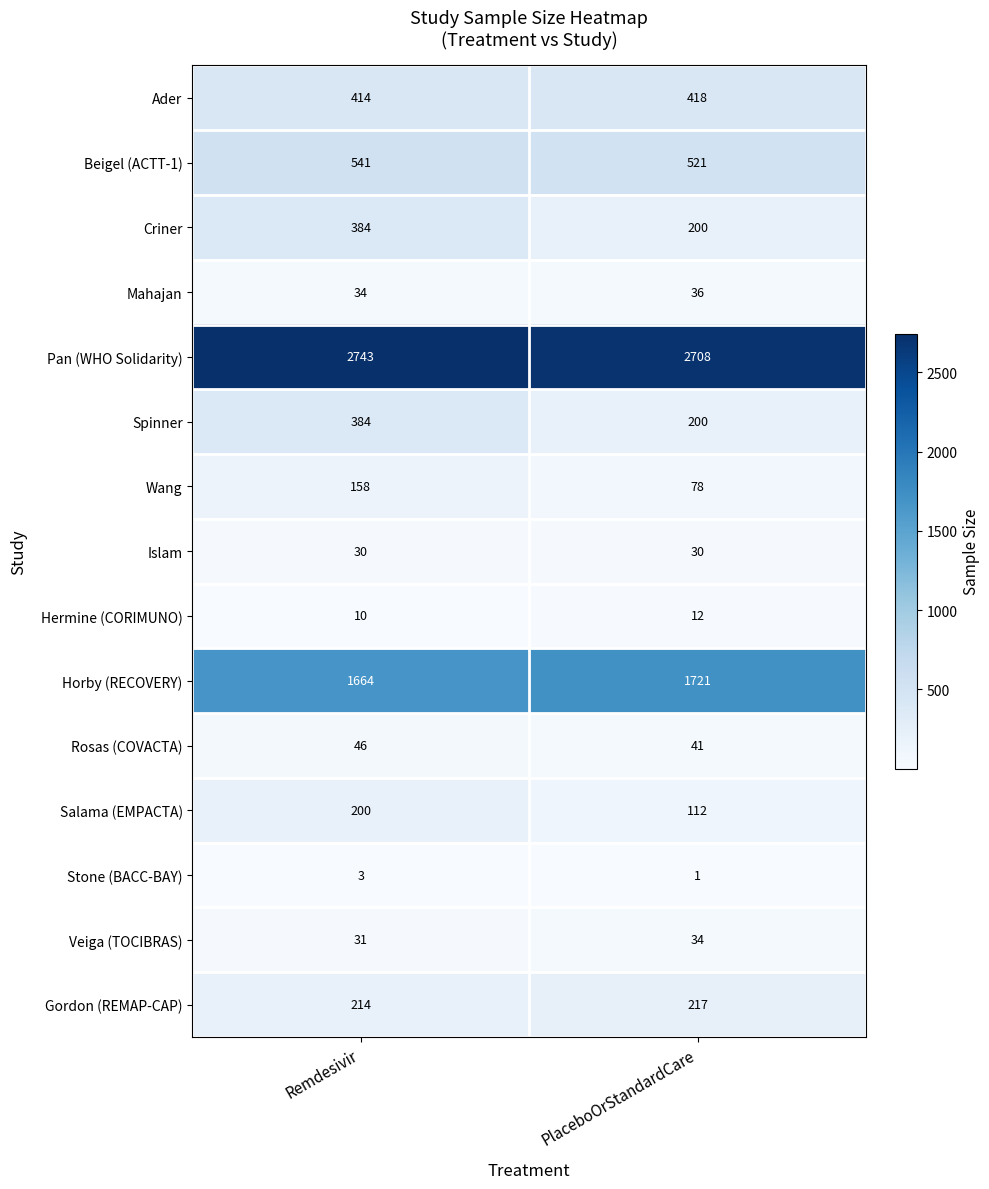

Which series has the largest total across all categories?

Pan (WHO Solidarity)